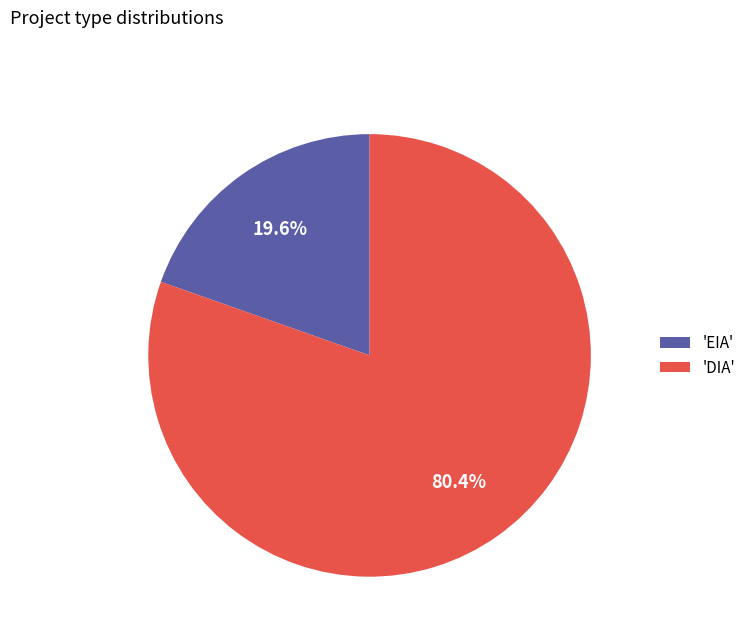

Rank the categories by value from lowest to highest.

'EIA', 'DIA'